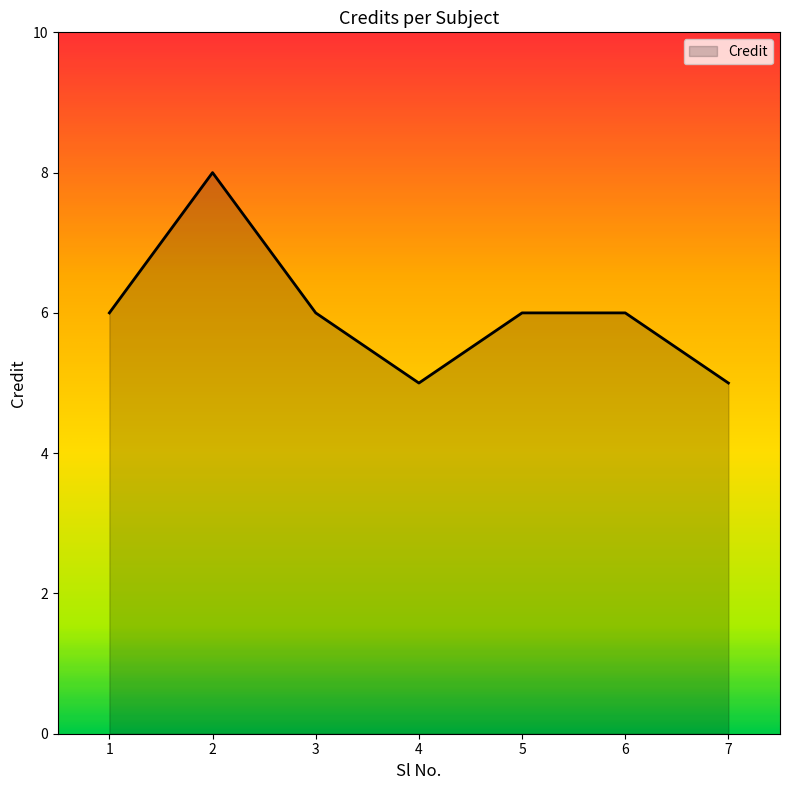

What value does the data have at 3?

6